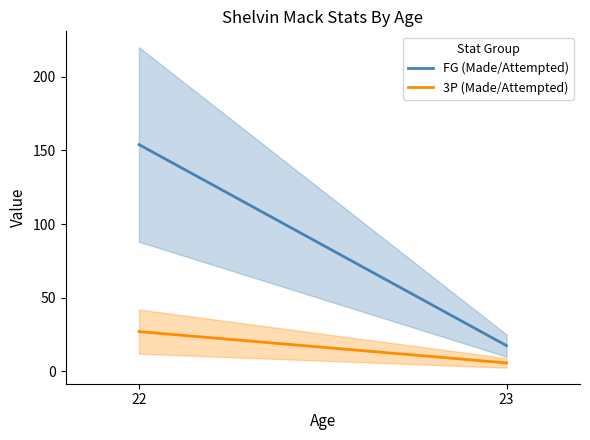

What are all the series names shown in the legend?

FG (Made/Attempted), 3P (Made/Attempted)